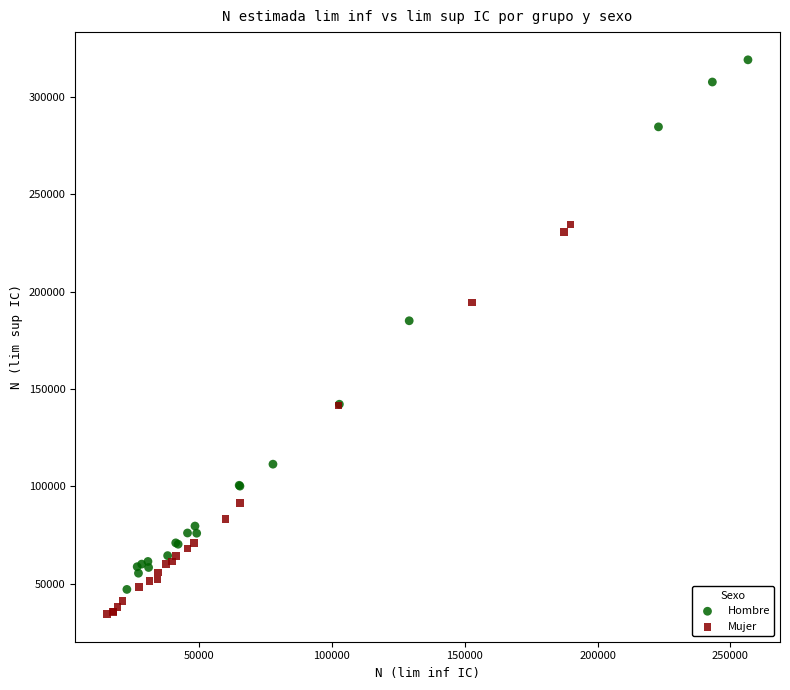

Which series reaches the minimum Y coordinate?

Mujer